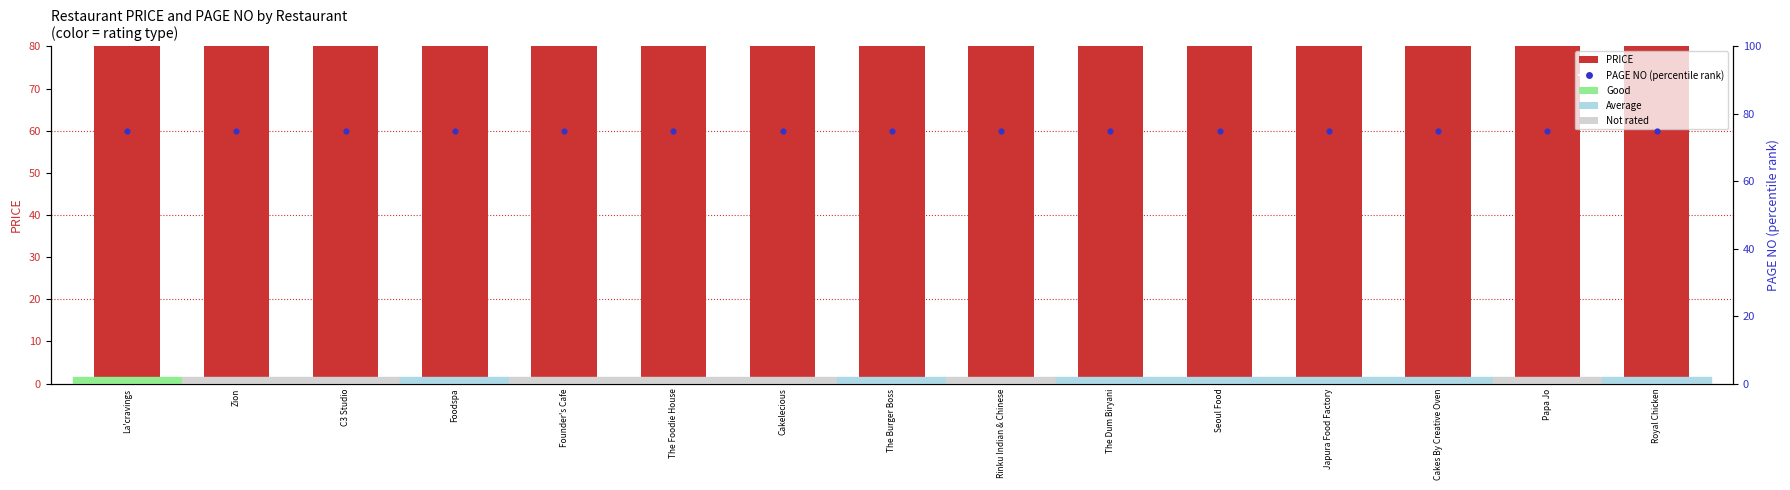

Which series has the widest spread of Y values?

PRICE